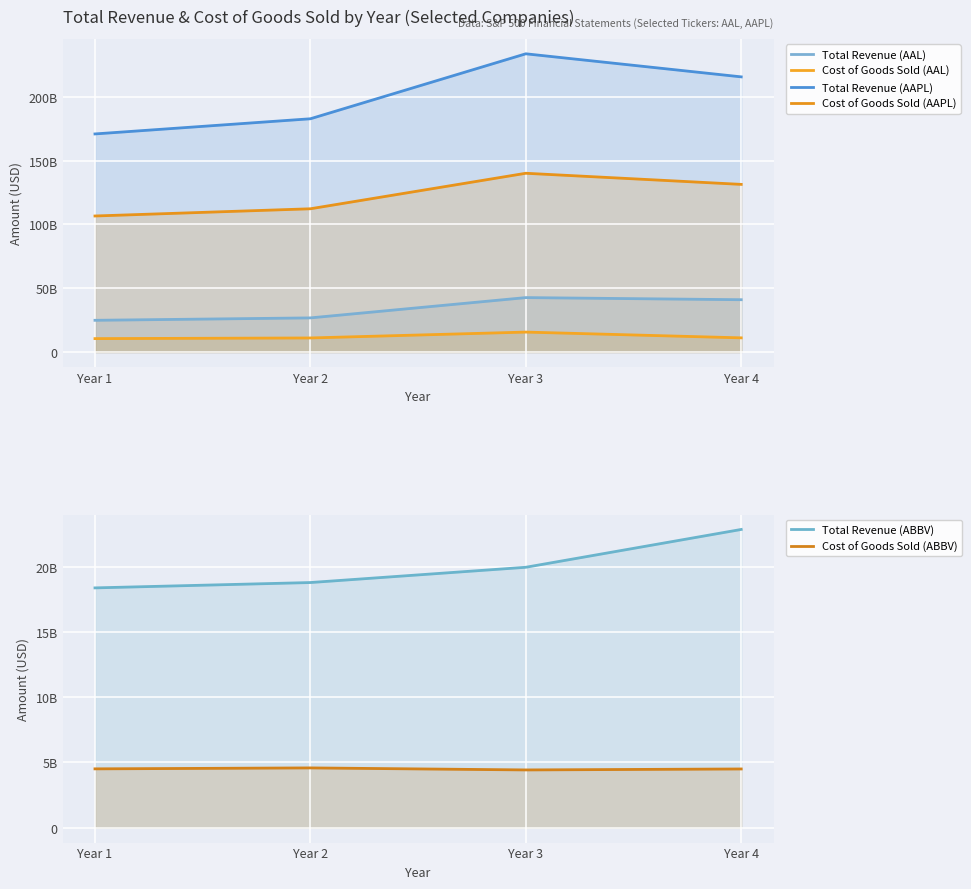

Does the chart display data point markers on the line(s)?

No